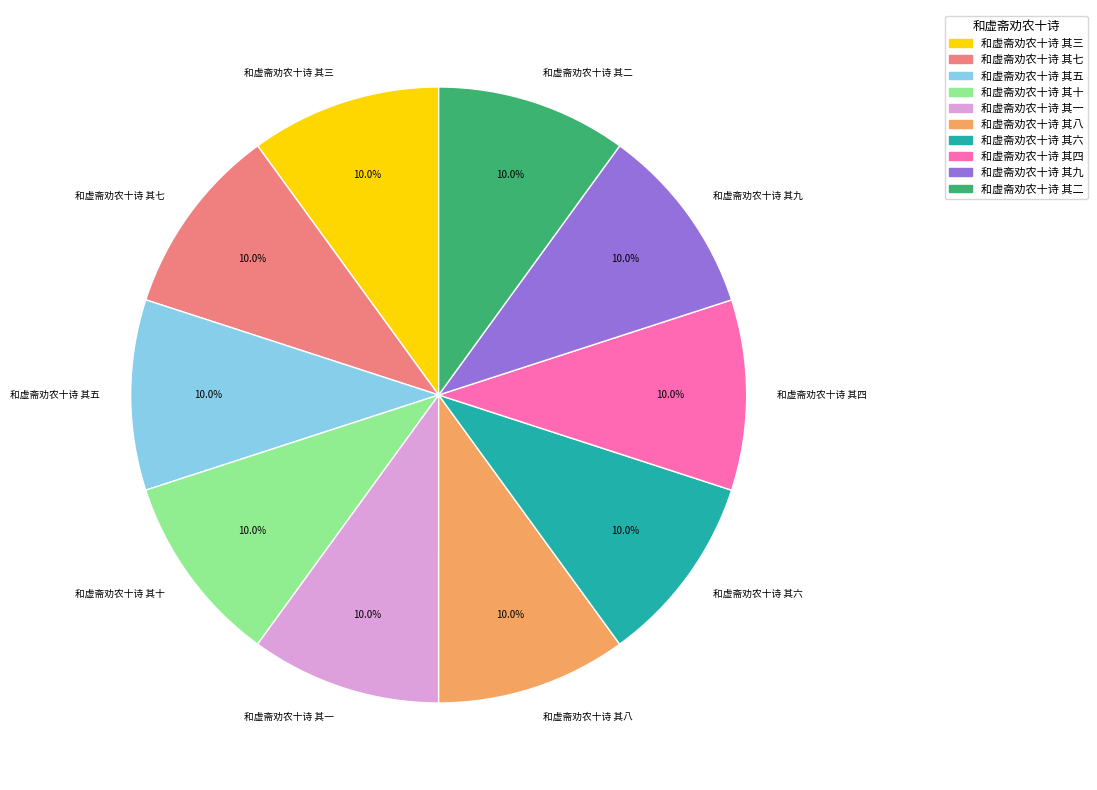

What percentage is the 和虚斋劝农十诗 其九 slice, to the nearest percent?

10%